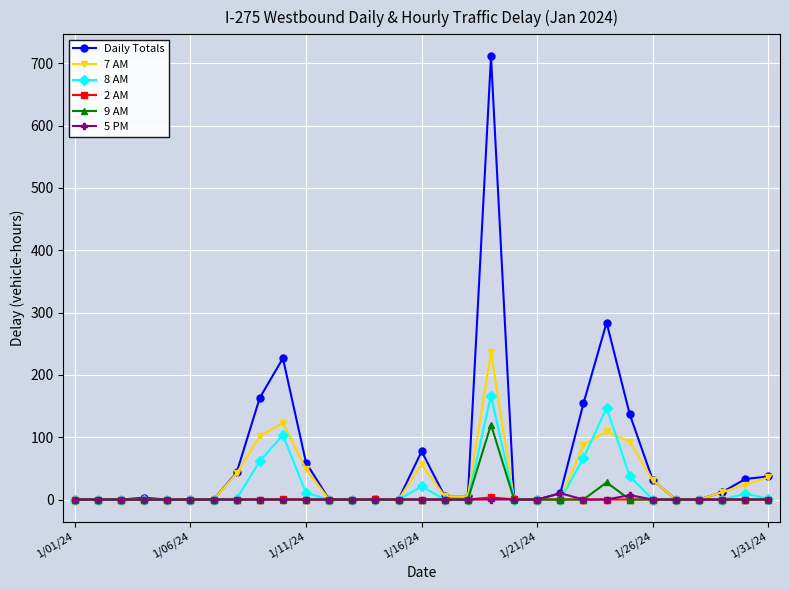

Does the chart display data point markers on the line(s)?

Yes